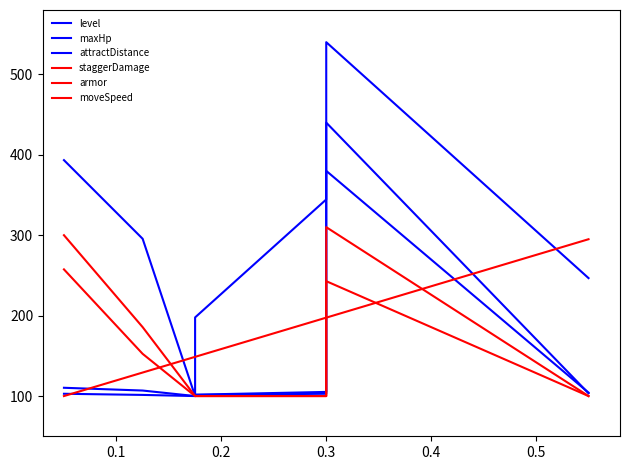

What are all the series names shown in the legend?

level, maxHp, attractDistance, staggerDamage, armor, moveSpeed